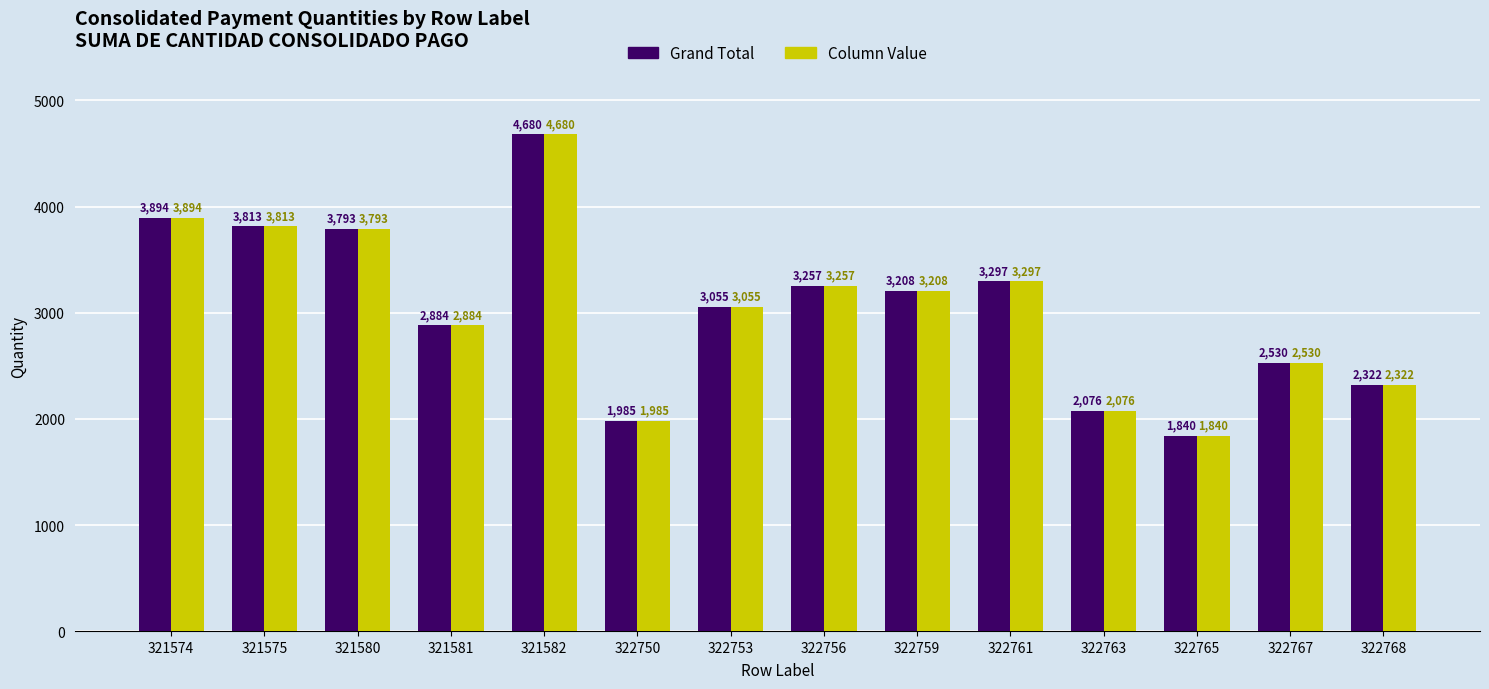

How many distinct data groups are displayed?

2